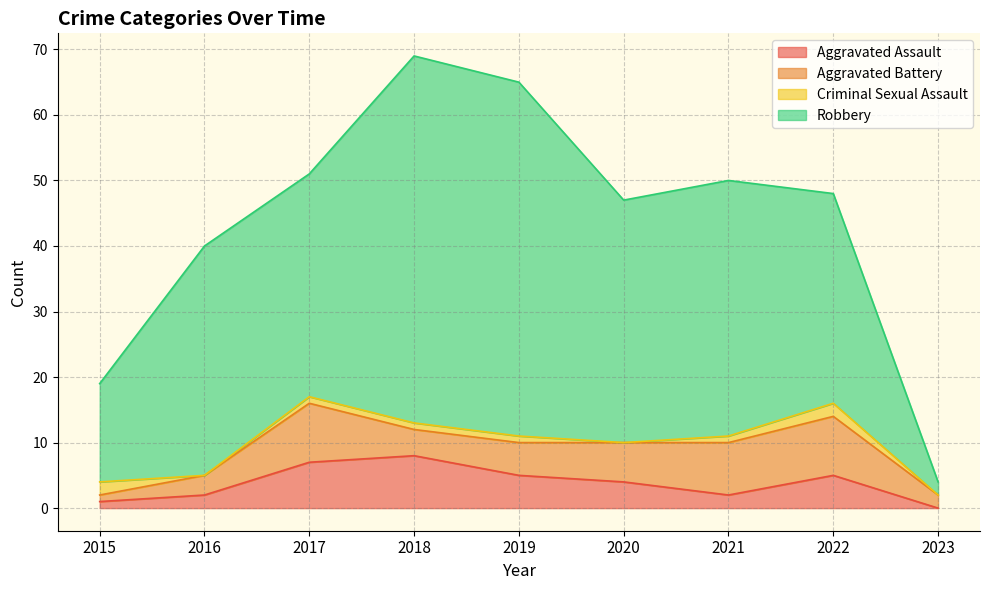

Reading left to right, extract all data points from this chart.

Aggravated Assault: 1	2	7	8	5	4	2	5	0
Aggravated Battery: 1	3	9	4	5	6	8	9	2
Criminal Sexual Assault: 2	0	1	1	1	0	1	2	0
Robbery: 15	35	34	56	54	37	39	32	2